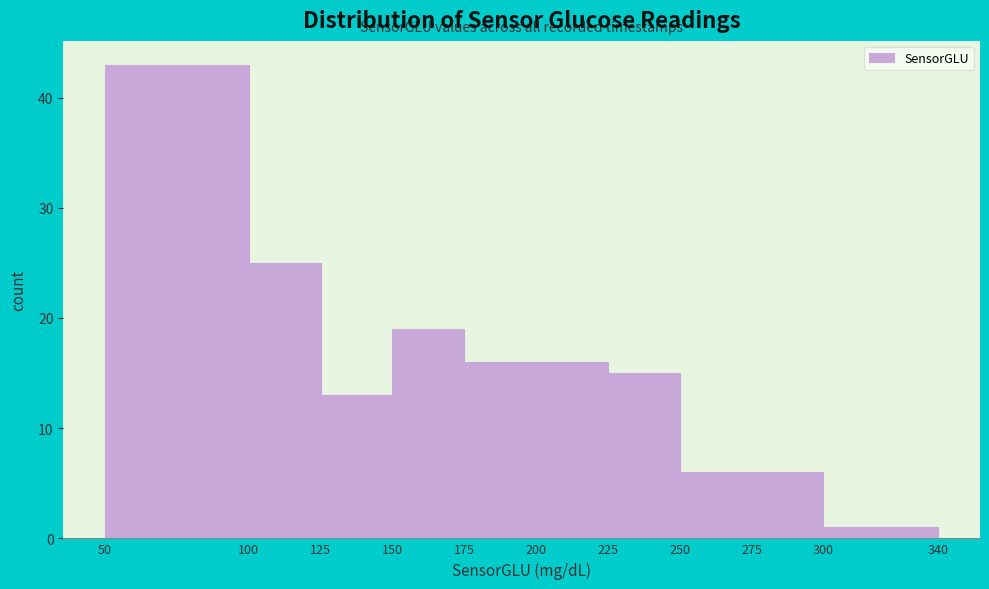

What is the height of the bar covering 125 to 150 on the x-axis? The values are not printed on the chart, so give them approximately, as read against the axis.

13